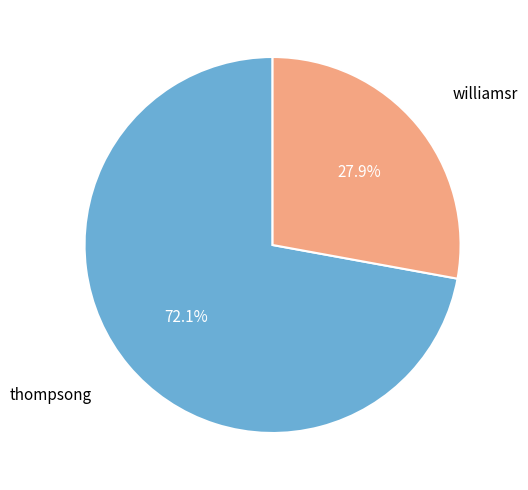

Count the number of slices in the pie.

2